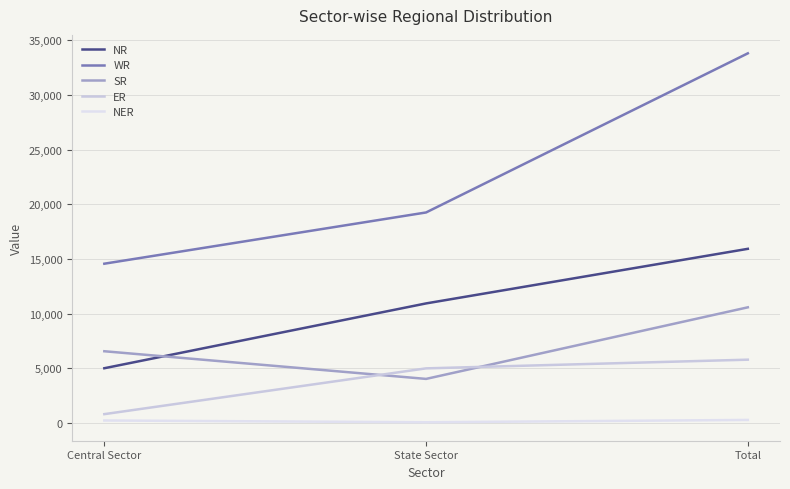

How many lines are shown in the chart?

5